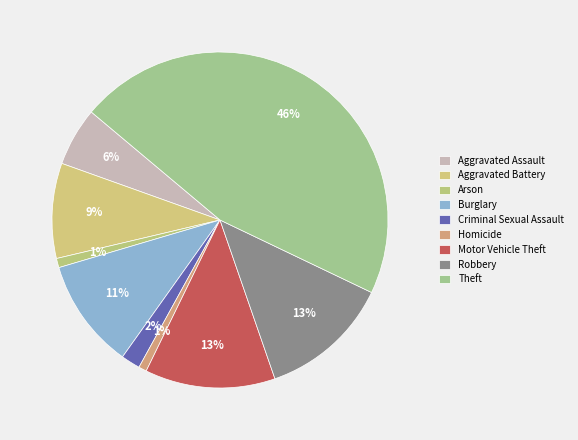

How many slices are in this pie chart?

9